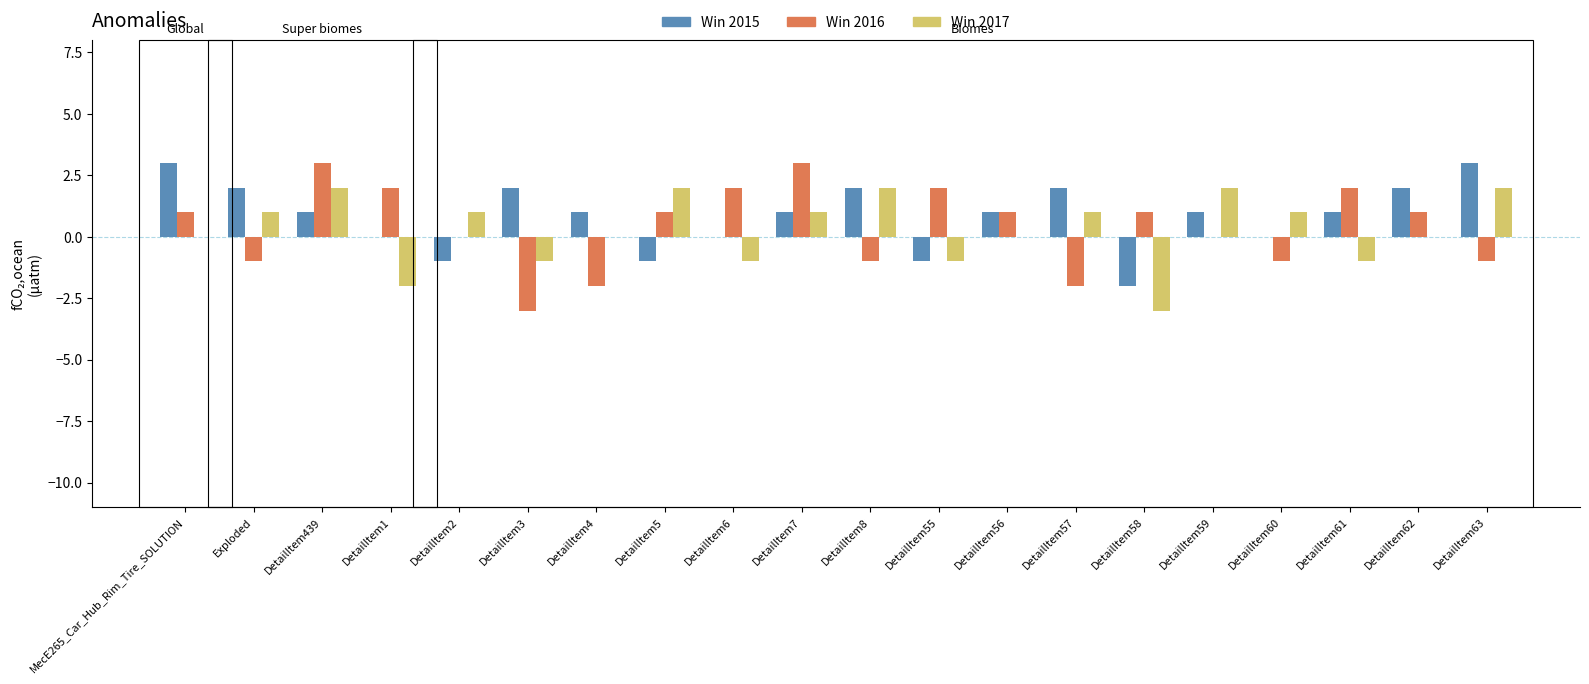

What is the greatest value displayed?

3